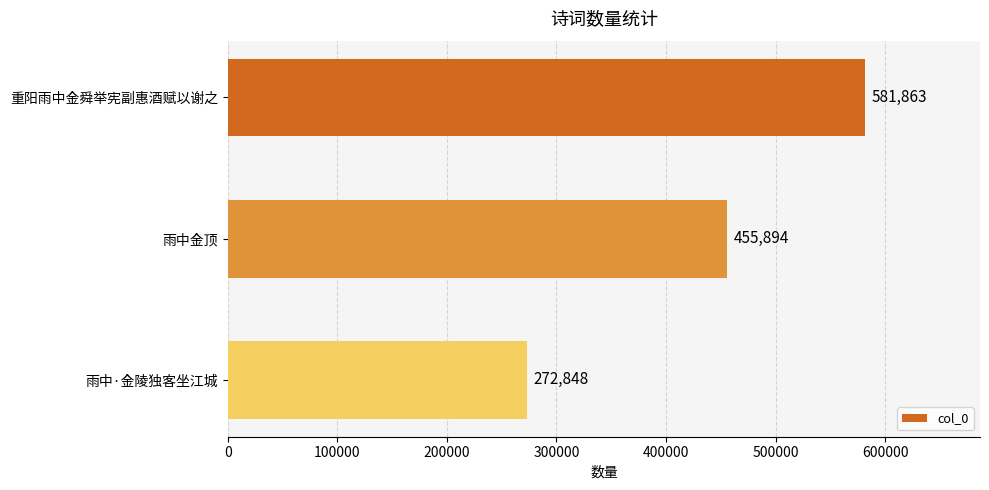

What is the average value?

436868